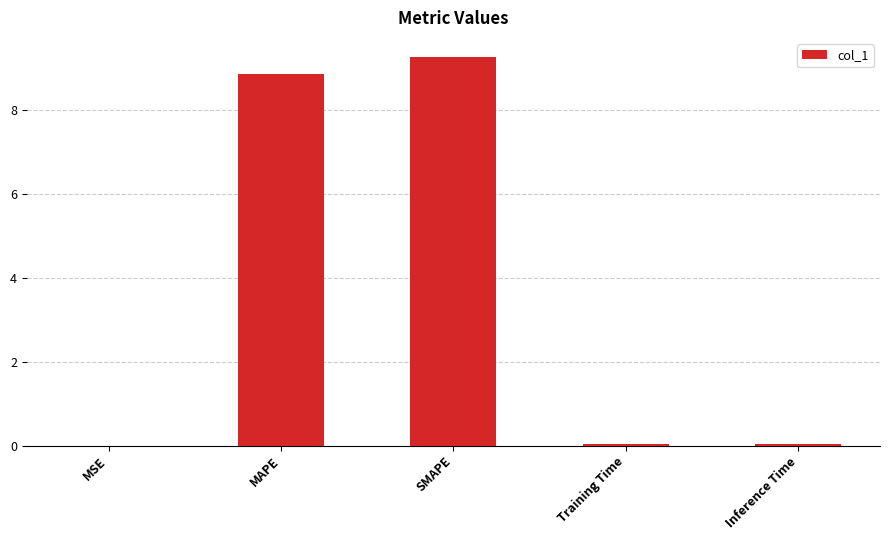

What is the maximum value shown in the chart?

9.2